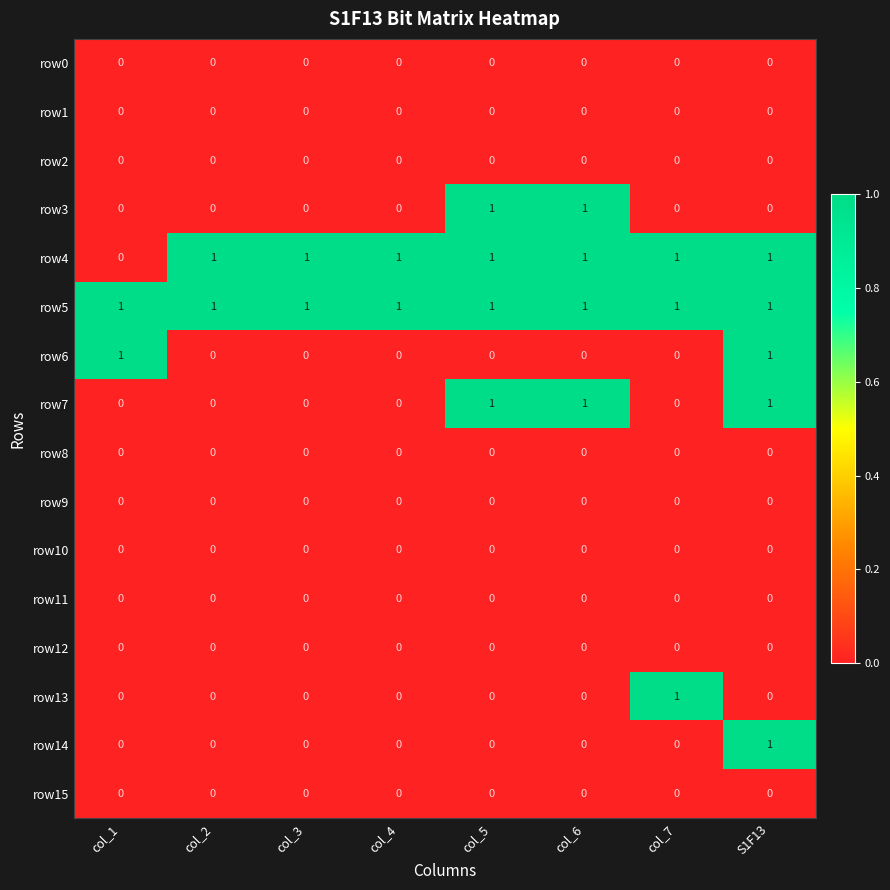

How many row3 values are between 0 and 1?

8